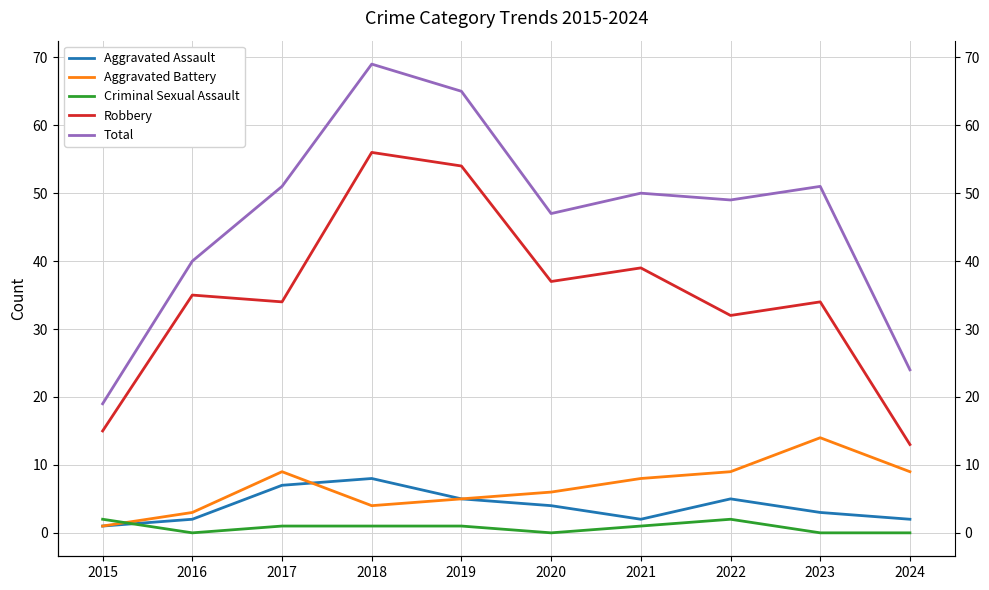

How many data points in Aggravated Assault are less than 4?

5